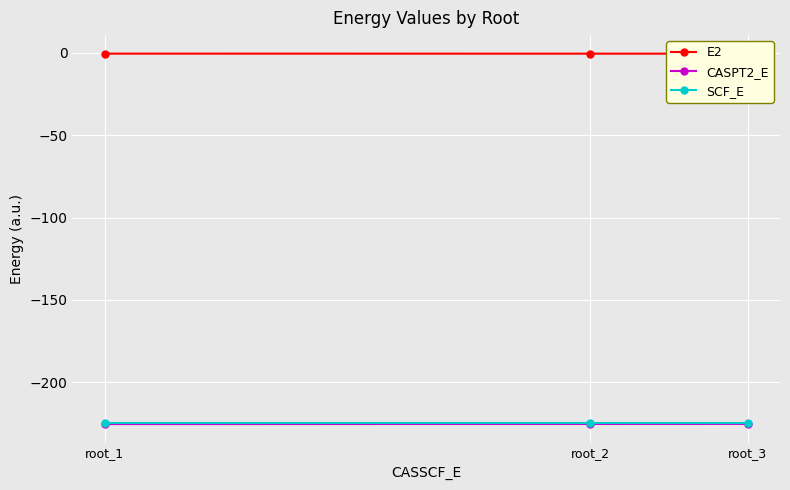

The value of SCF_E at root_3 is -224.5. True or false?

True